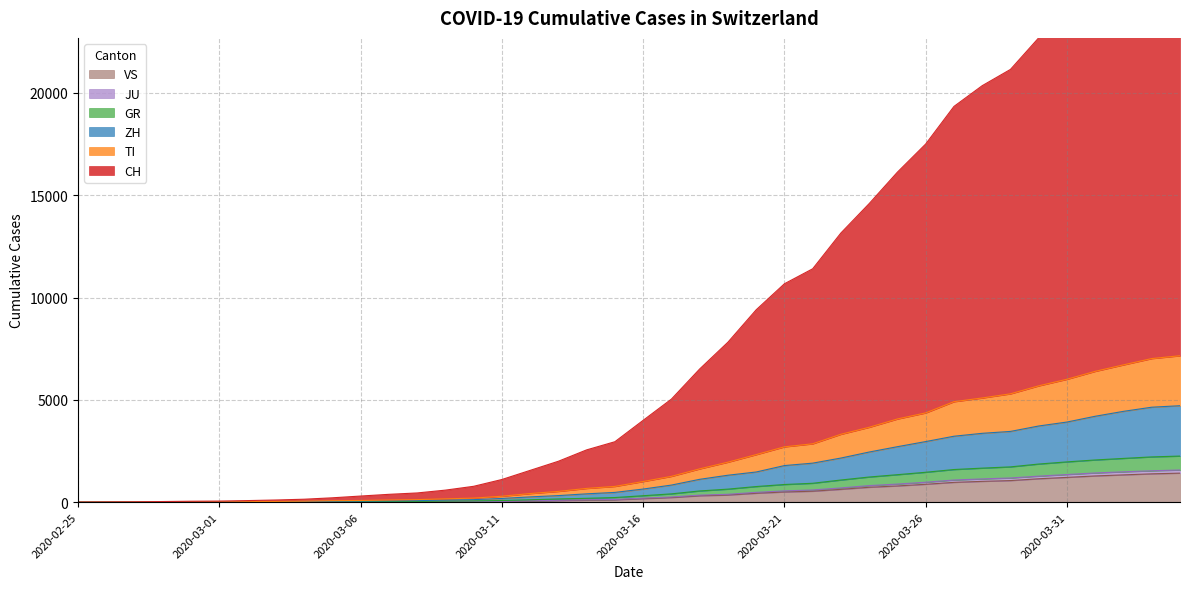

What are all the series names shown in the legend?

CH, TI, ZH, GR, JU, VS